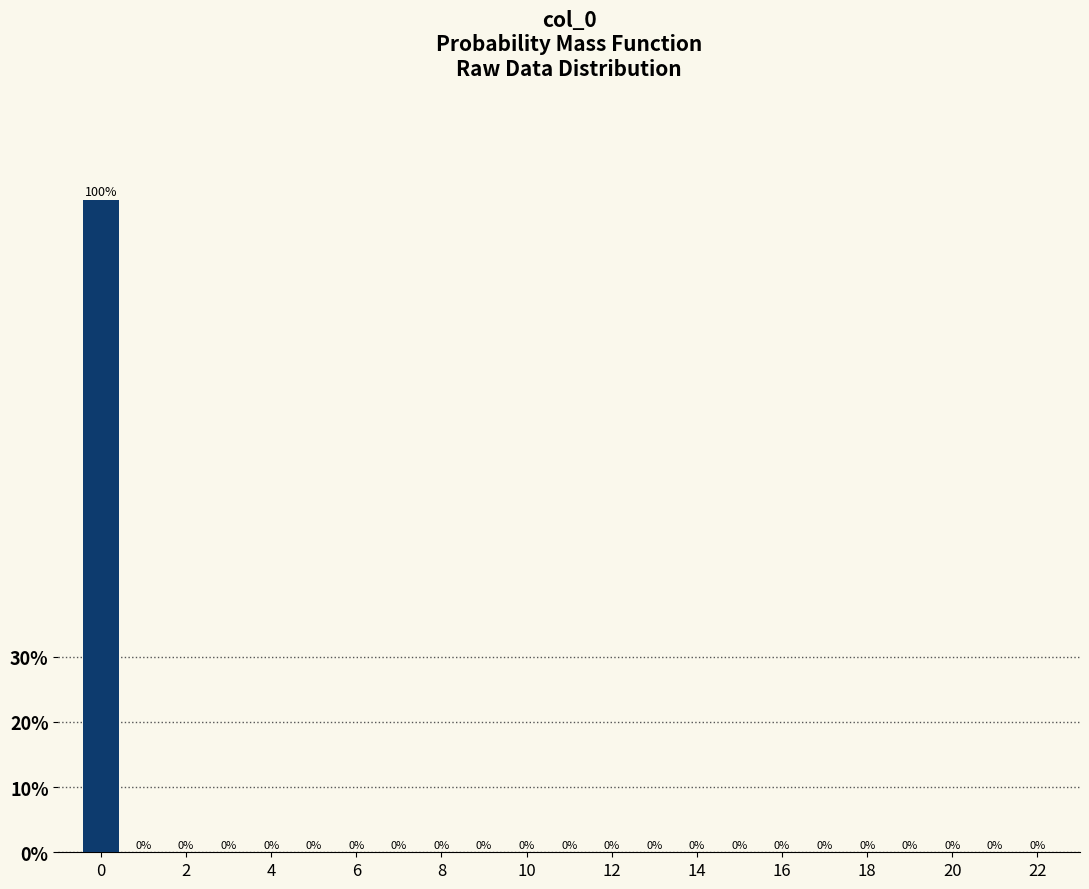

What is the height of the bar covering -0.5 to 0.5 on the x-axis? The bar edges are not printed on the chart, so give them approximately, as read against the axis.

100